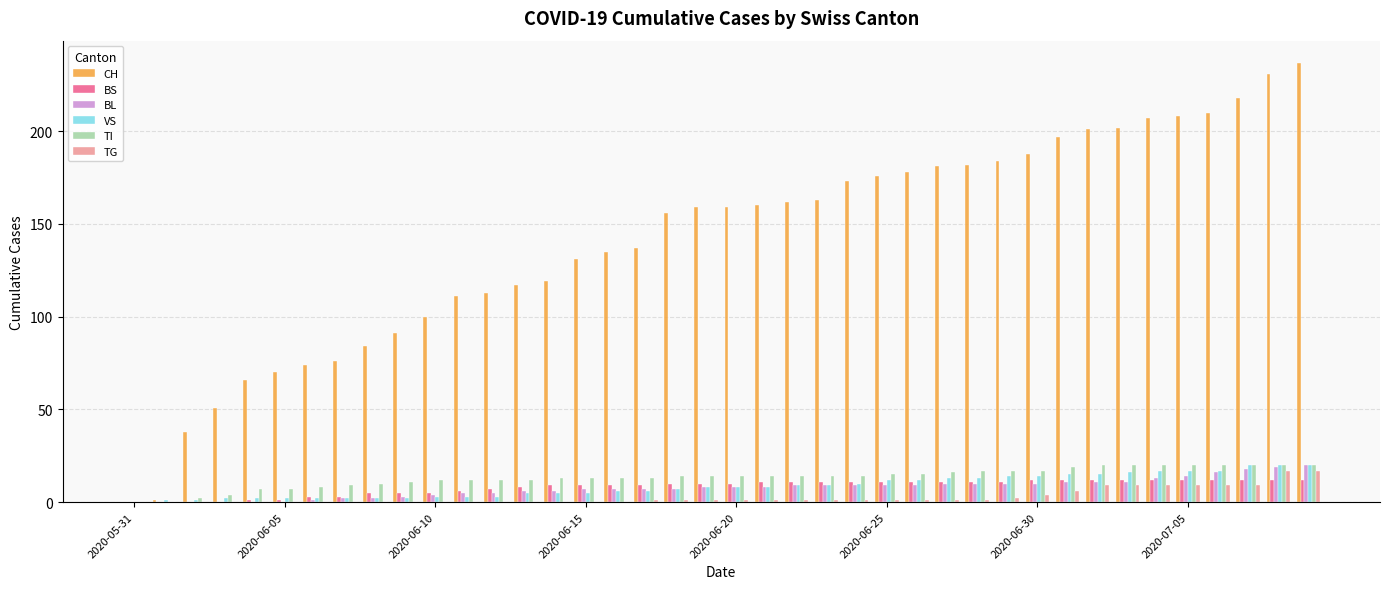

Which series has the largest total across all categories?

CH